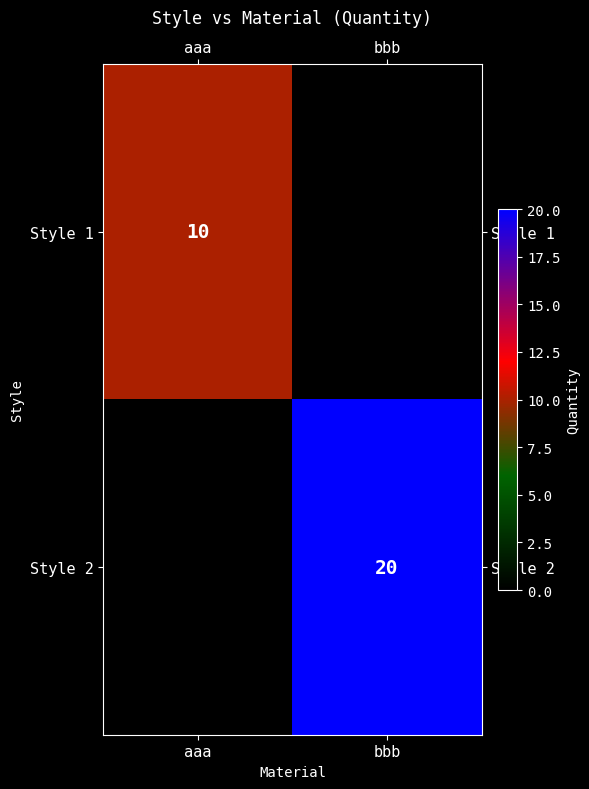

The value of Style 2 at bbb is 6. True or false?

False